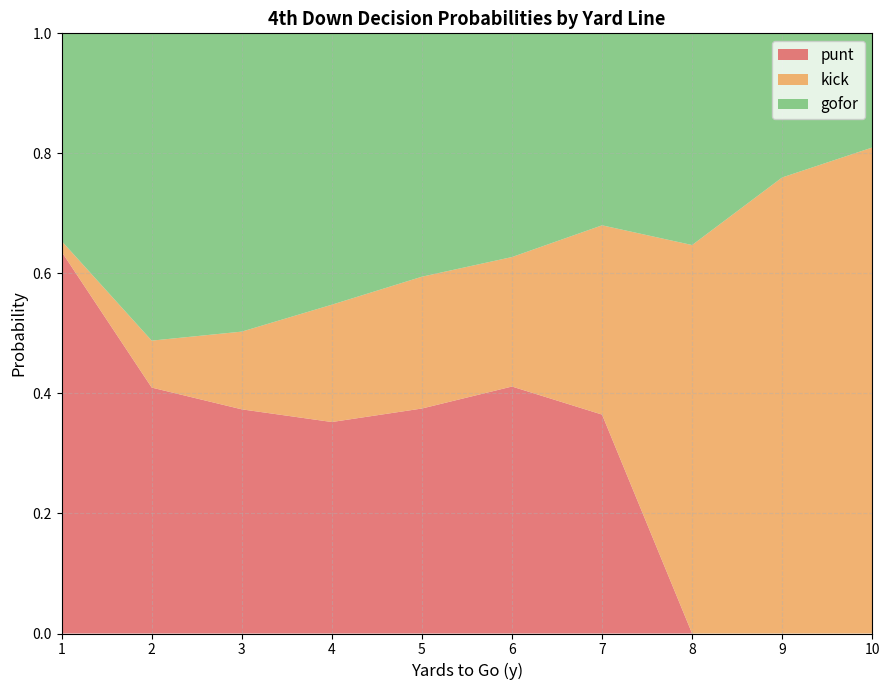

At how many categories does at least one series exceed 0?

10